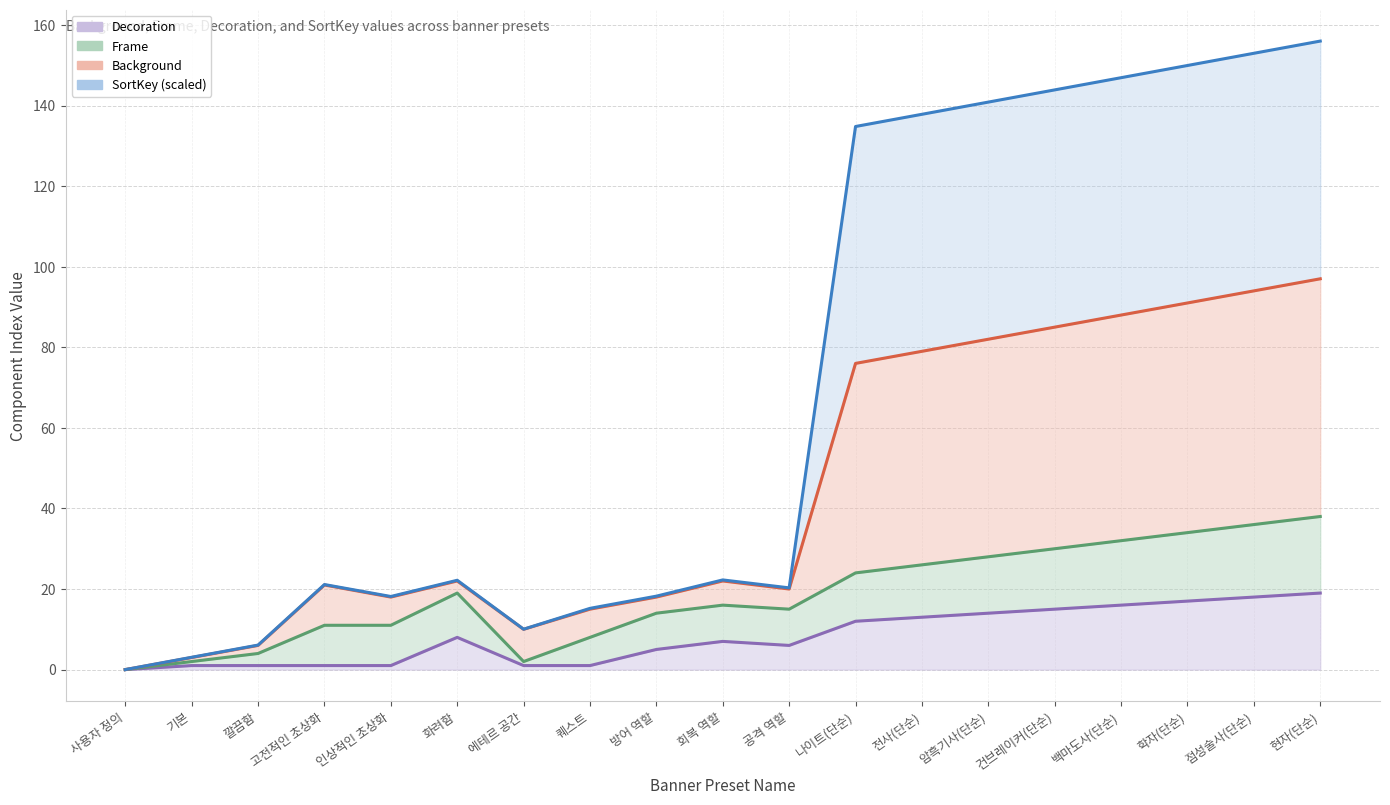

In Decoration, how many points are lower than both neighbors (excluding endpoints)?

1